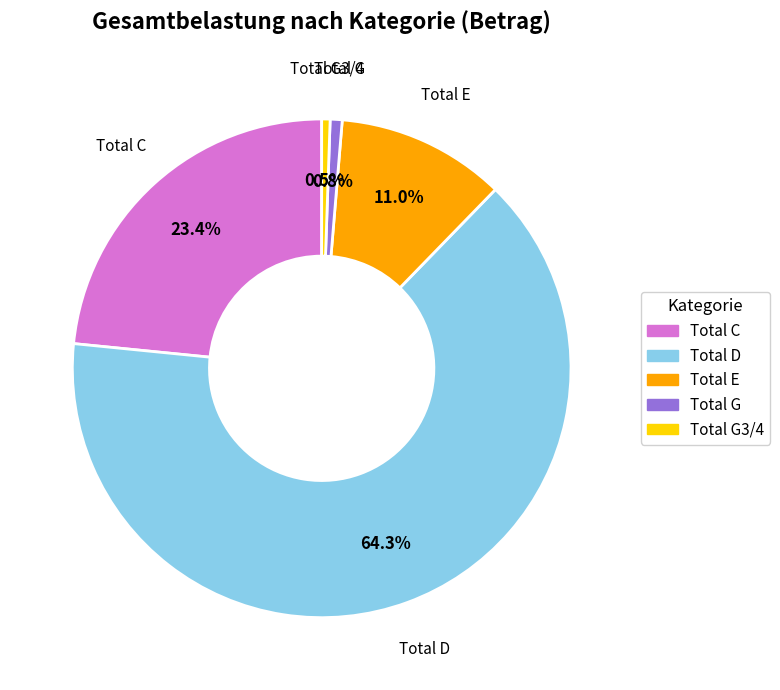

Is there a majority slice in this chart?

Yes